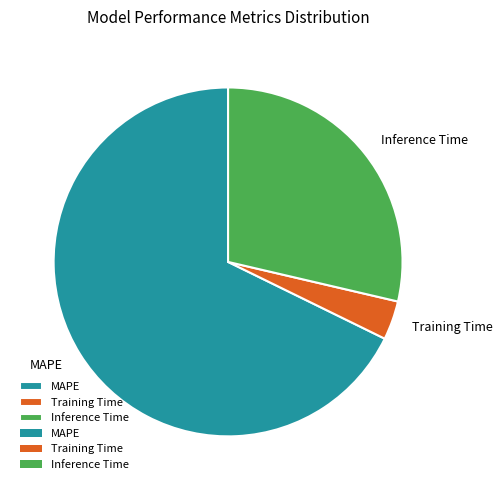

Which category has the smallest portion of the pie?

Training Time